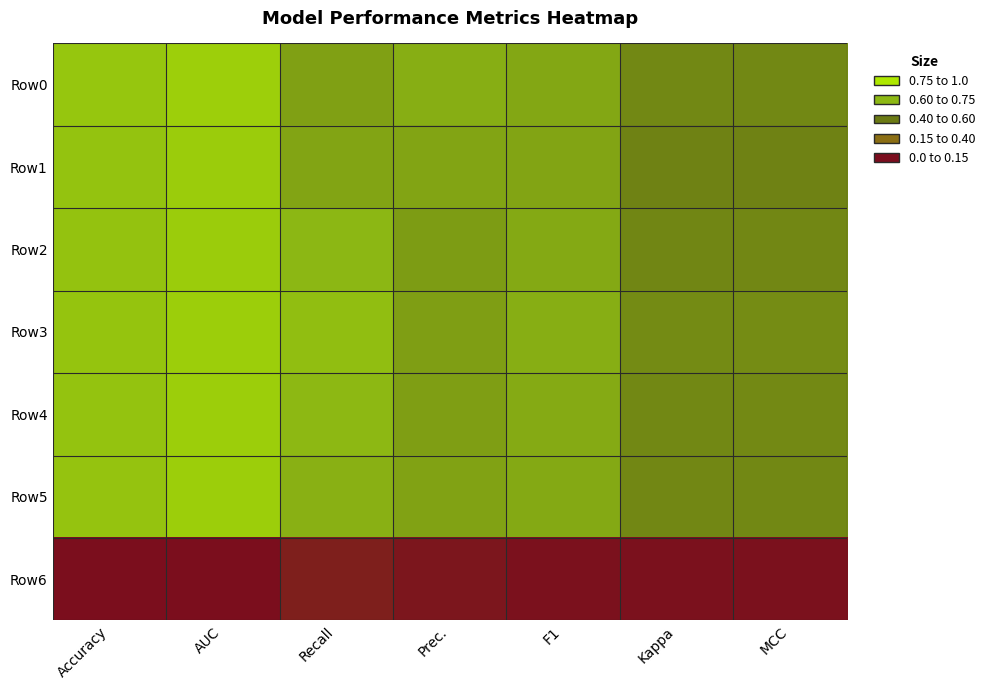

Reading left to right, extract all data points from this chart.

Row0: Accuracy=0.8	AUC=0.9	Recall=0.7	Prec.=0.7	F1=0.7	Kappa=0.6	MCC=0.6
Row1: Accuracy=0.8	AUC=0.9	Recall=0.7	Prec.=0.7	F1=0.7	Kappa=0.5	MCC=0.5
Row2: Accuracy=0.8	AUC=0.9	Recall=0.7	Prec.=0.6	F1=0.7	Kappa=0.5	MCC=0.6
Row3: Accuracy=0.8	AUC=0.9	Recall=0.8	Prec.=0.6	F1=0.7	Kappa=0.6	MCC=0.6
Row4: Accuracy=0.8	AUC=0.9	Recall=0.8	Prec.=0.6	F1=0.7	Kappa=0.6	MCC=0.6
Row5: Accuracy=0.8	AUC=0.9	Recall=0.7	Prec.=0.7	F1=0.7	Kappa=0.6	MCC=0.6
Row6: Accuracy=0.0	AUC=0.0	Recall=0.1	Prec.=0.0	F1=0.0	Kappa=0.0	MCC=0.0